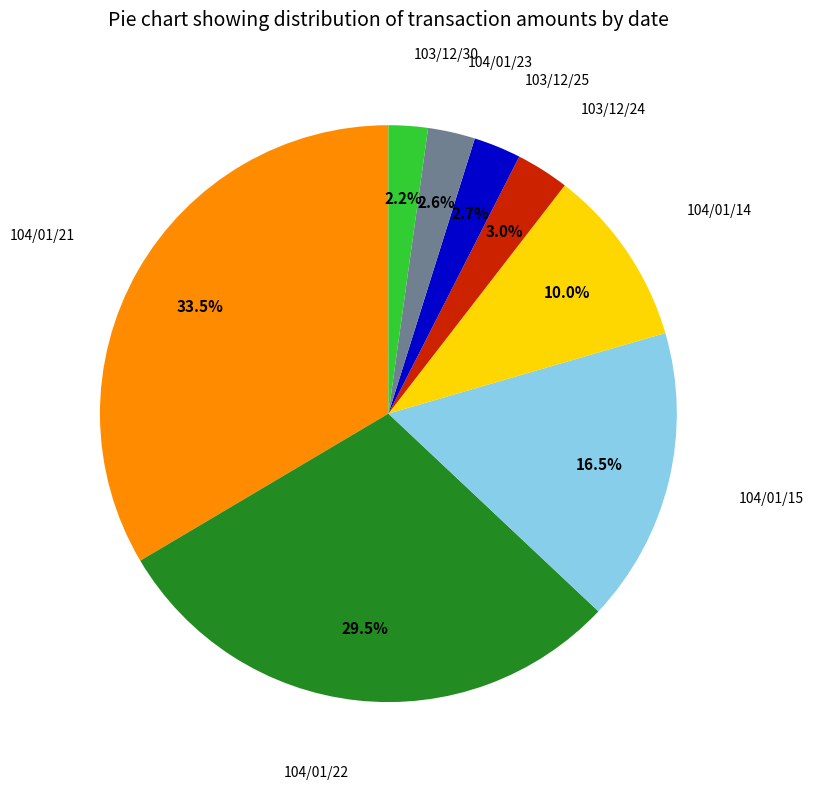

Is there a majority slice in this chart?

No